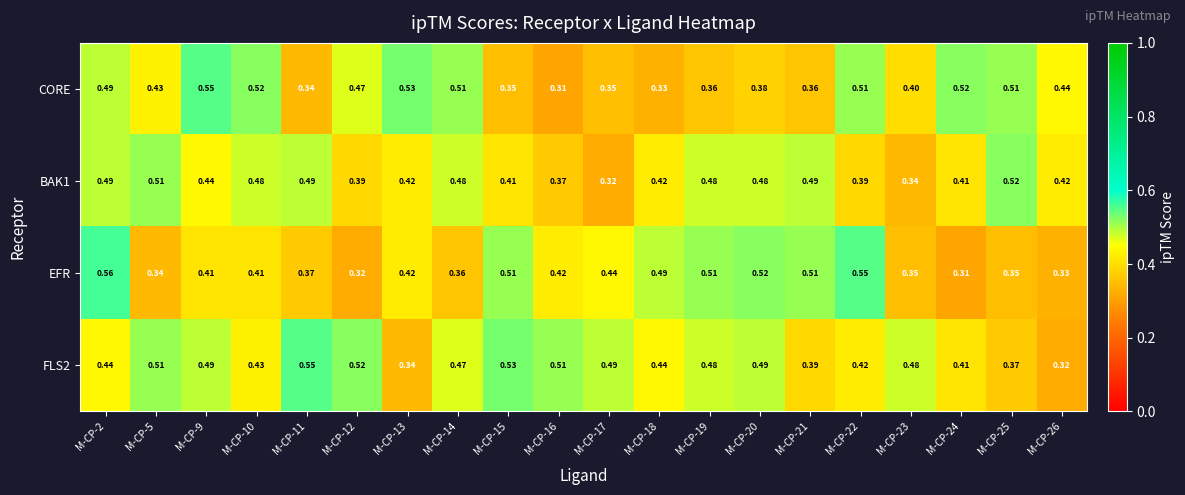

Which series has the widest spread of values?

EFR